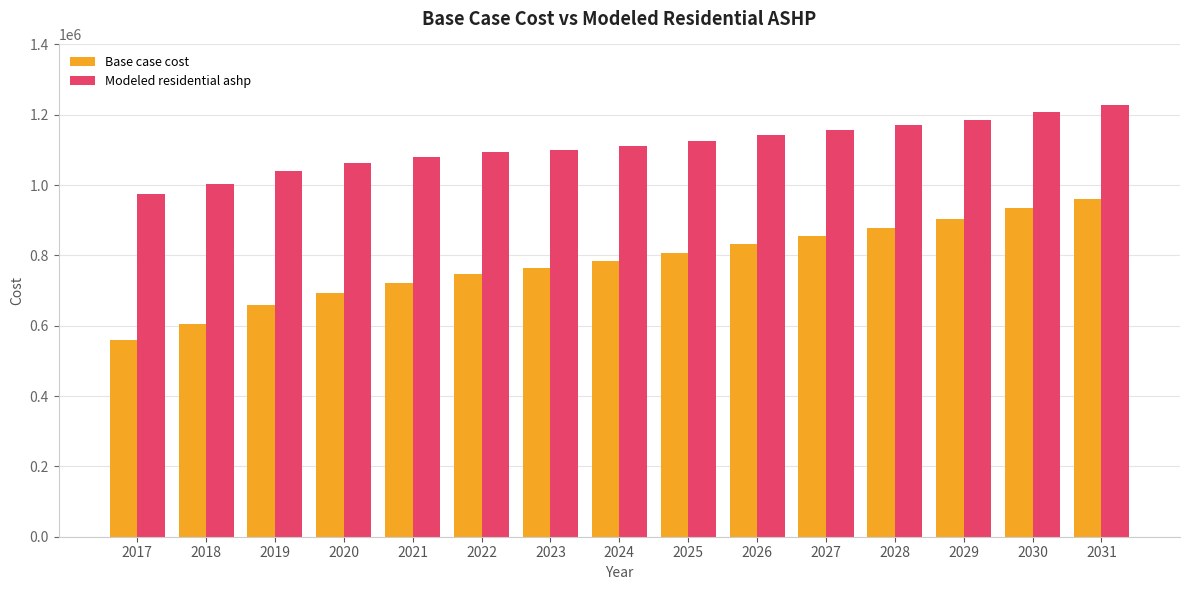

What is the maximum value for Modeled residential ashp?

1226574.7